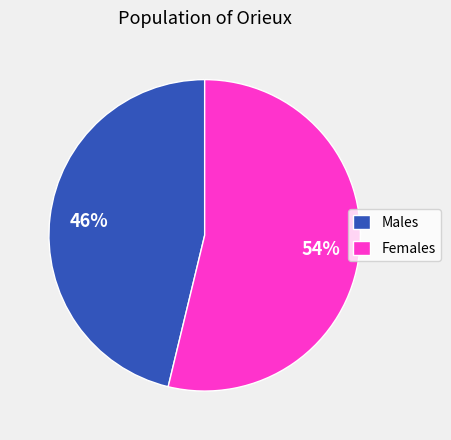

Do Males and Females together represent more than half of the pie?

Yes